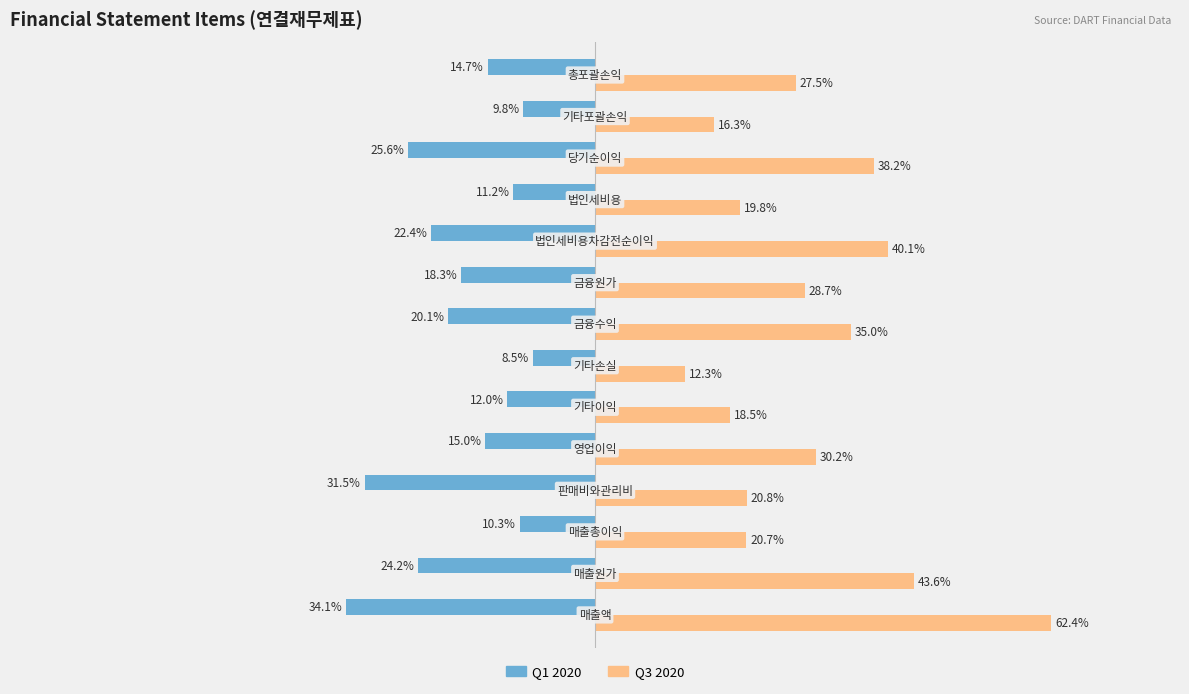

What are all the series names shown in the legend?

Q1 2020, Q3 2020